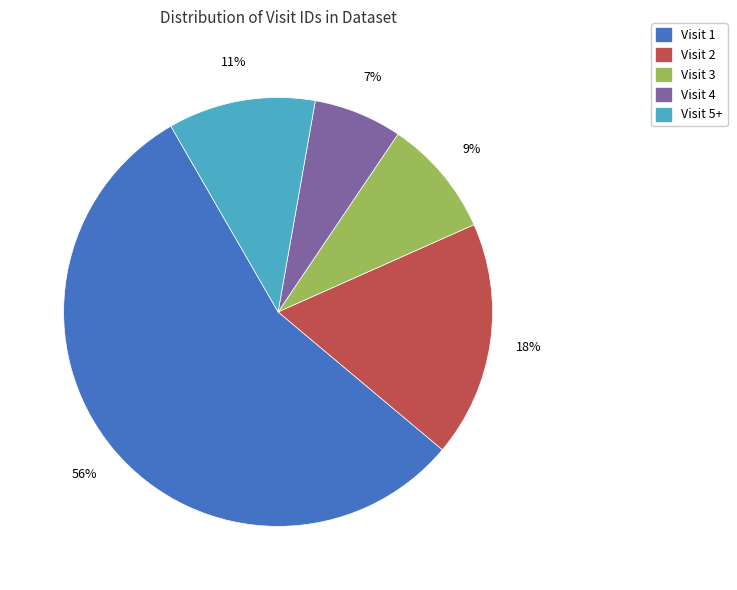

Is it true that Visit 2 is 18% of the pie?

True